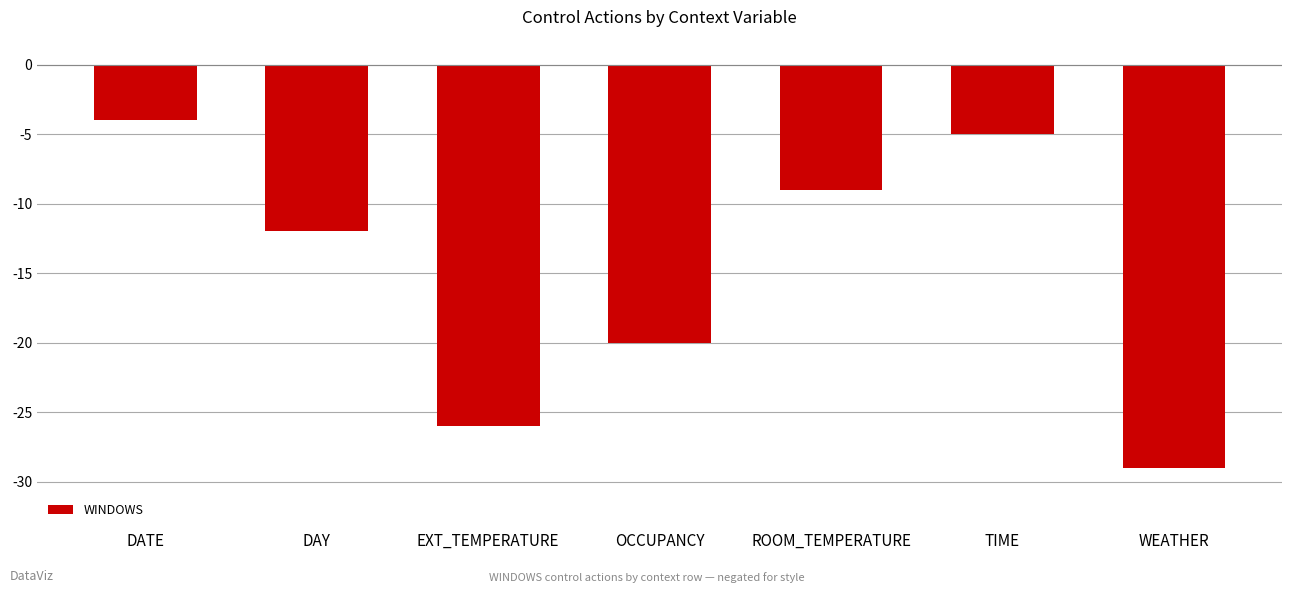

What is the difference between the maximum and minimum values?

25